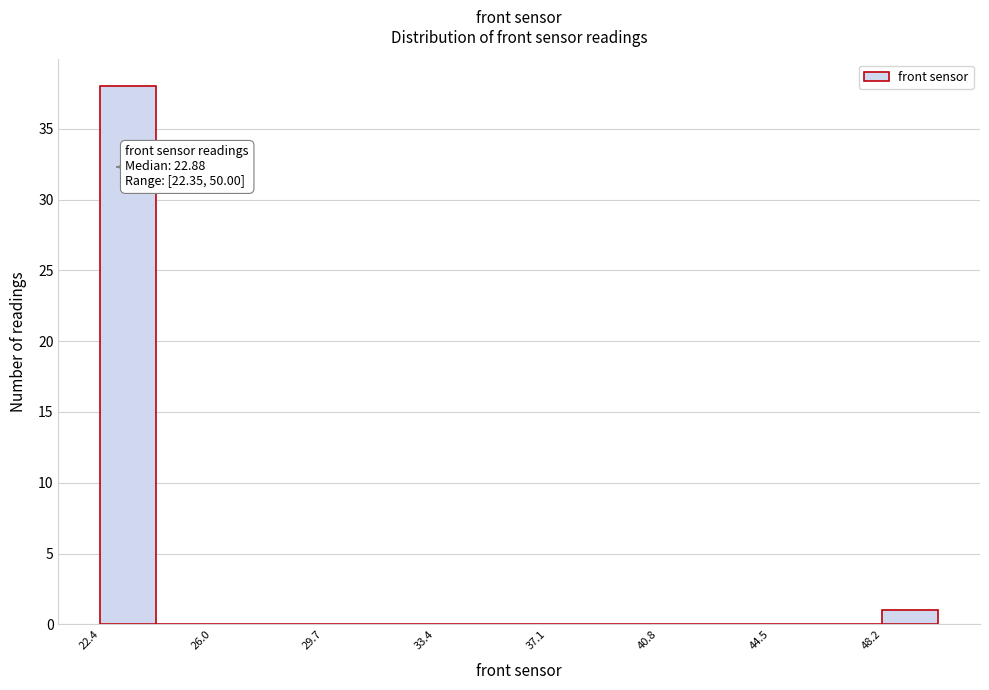

Around what value on the x-axis is the tallest bar? Give the approximate position of its centre, as read against the axis.

23.5